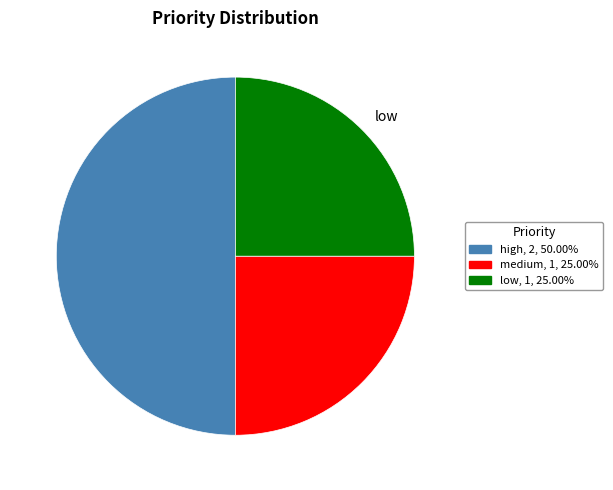

Combined, do medium and high account for over 50%?

Yes